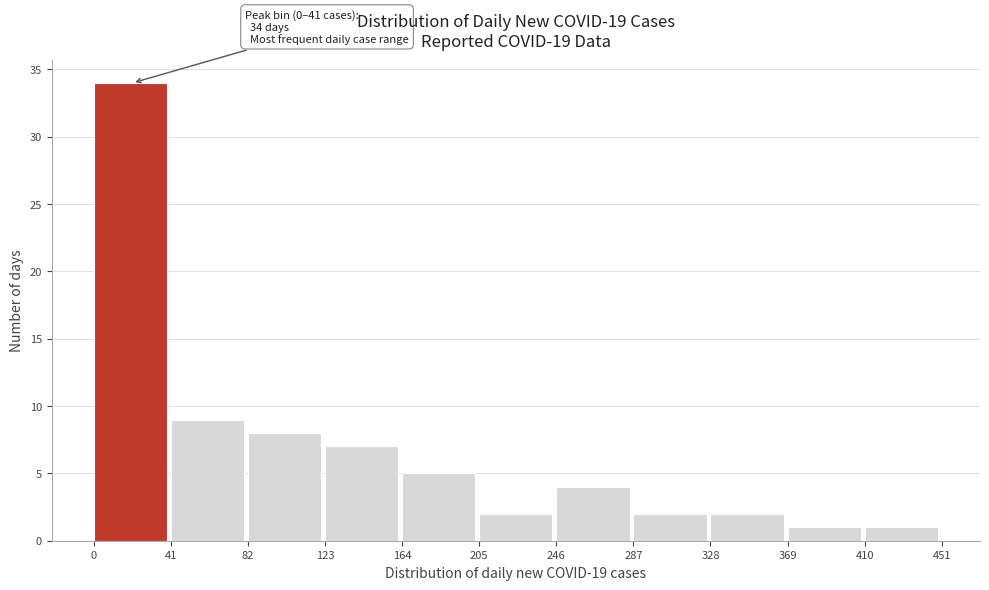

Over which range of the x-axis is the bar tallest?

0 to 41